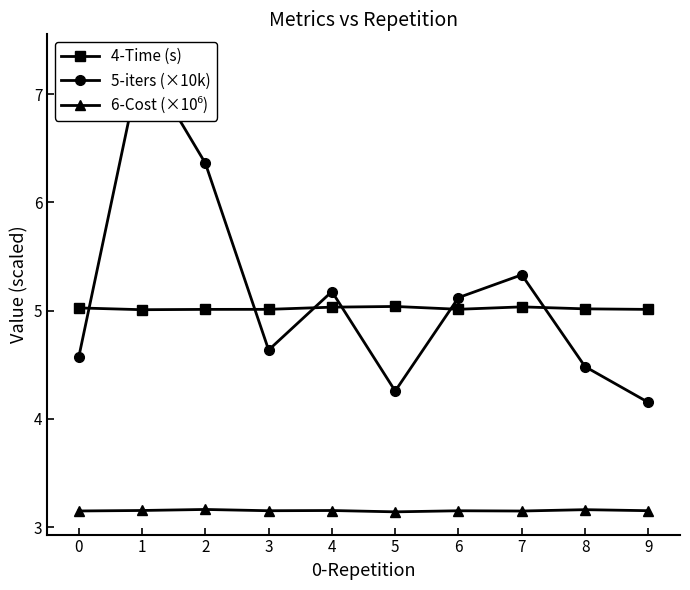

What is the greatest value displayed?

7.3